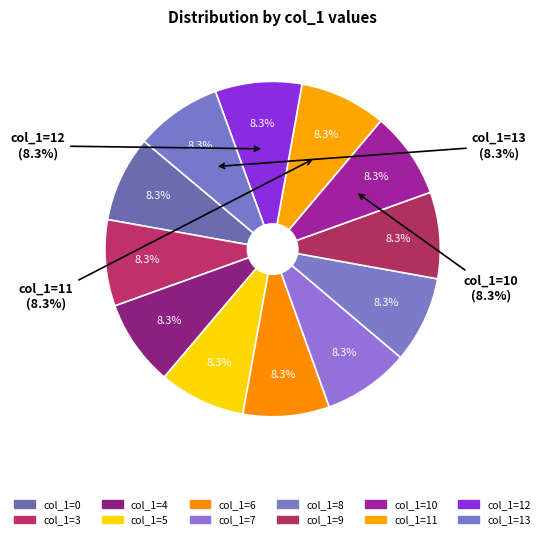

What percentage is NOT represented by 8?

91.7%